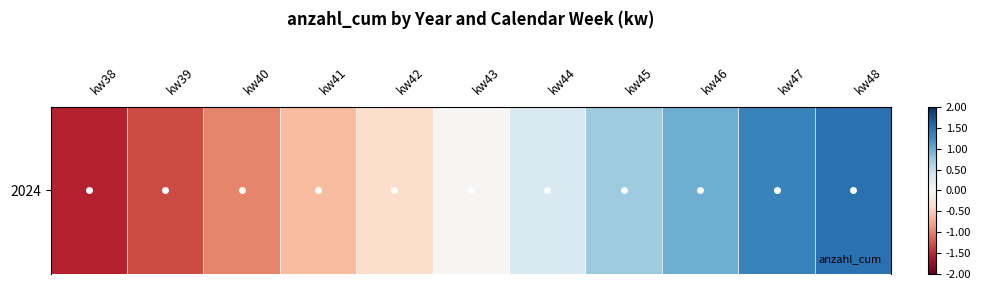

At which category does the chart reach its minimum across all series?

kw38